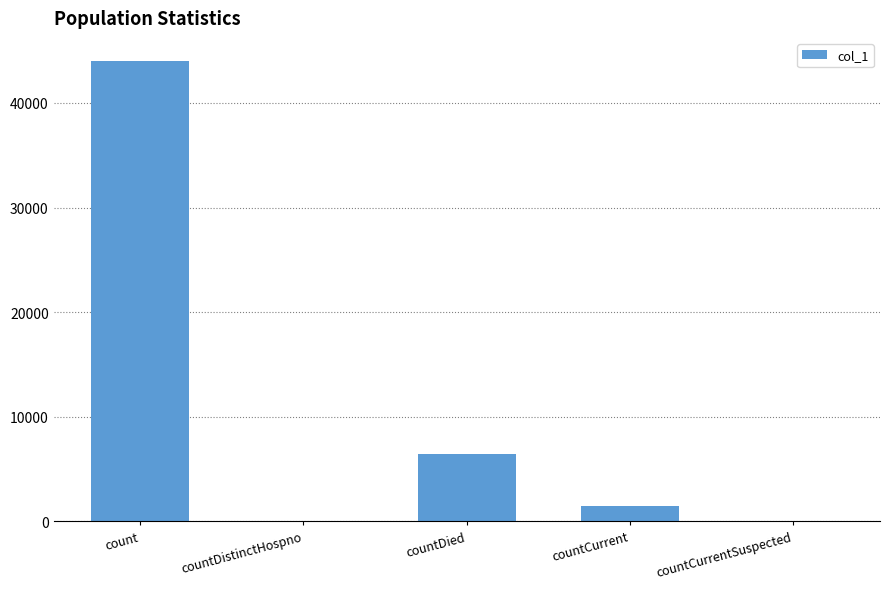

True or false: the data shows 57960 at count.

False